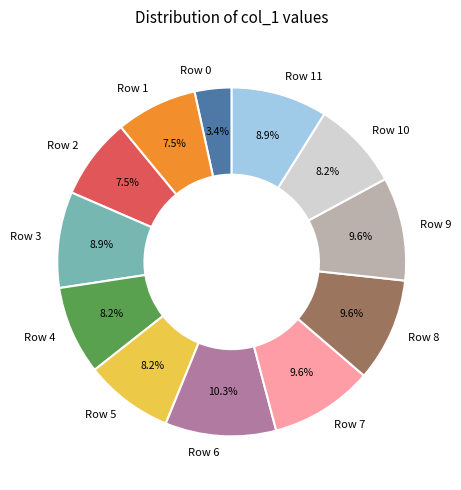

Combined, what portion of the pie is Row 8 and Row 1?

17.1%